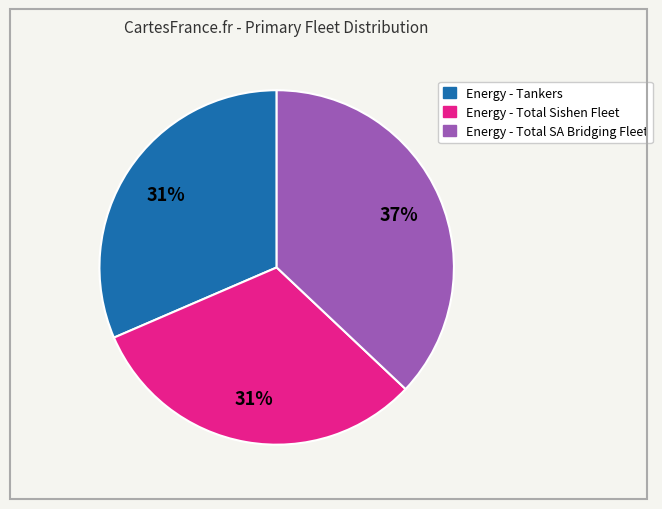

What percentage is the Energy - Total Sishen Fleet slice, to the nearest percent?

31%